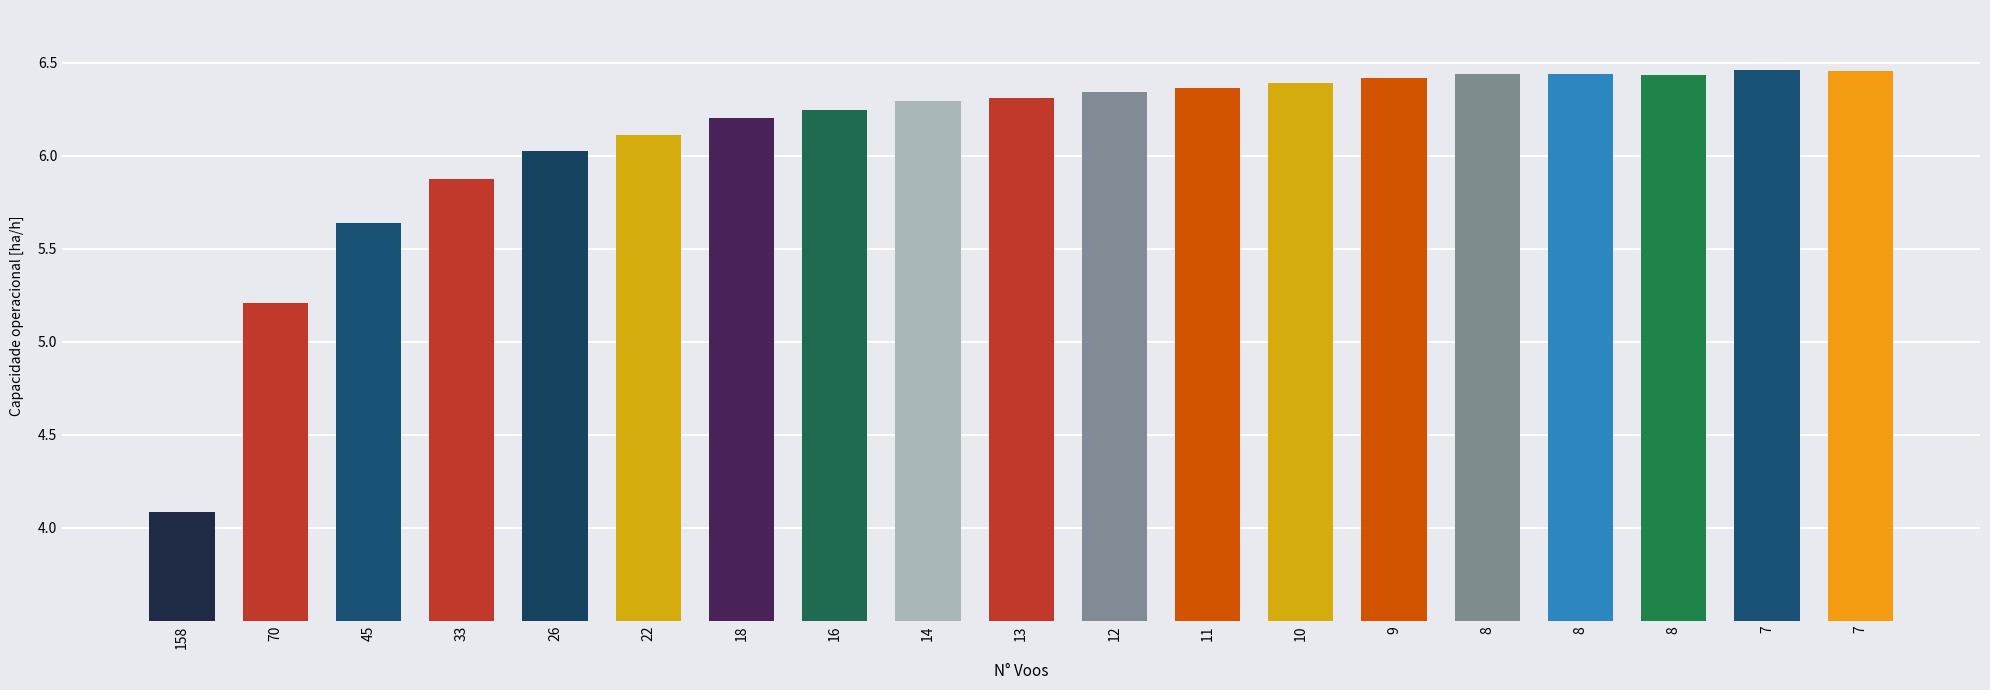

What is the smallest value displayed?

4.1